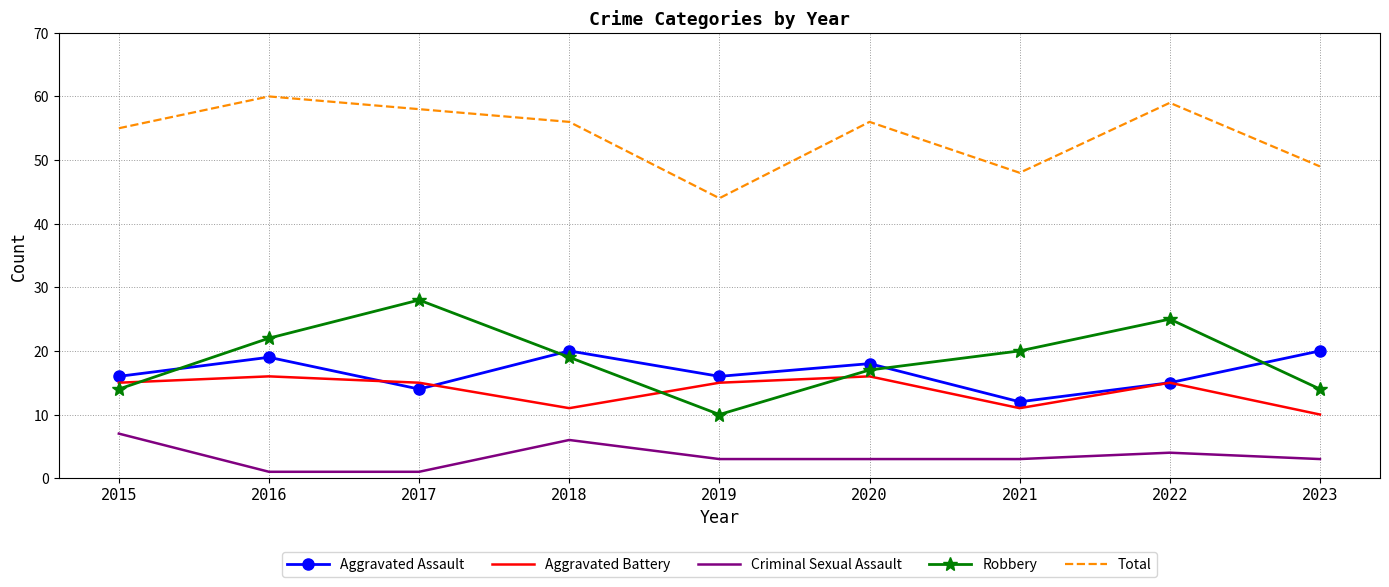

Reading right to left, extract all data points from this chart.

Aggravated Assault: 20	15	12	18	16	20	14	19	16
Aggravated Battery: 10	15	11	16	15	11	15	16	15
Criminal Sexual Assault: 3	4	3	3	3	6	1	1	7
Robbery: 14	25	20	17	10	19	28	22	14
Total: 49	59	48	56	44	56	58	60	55